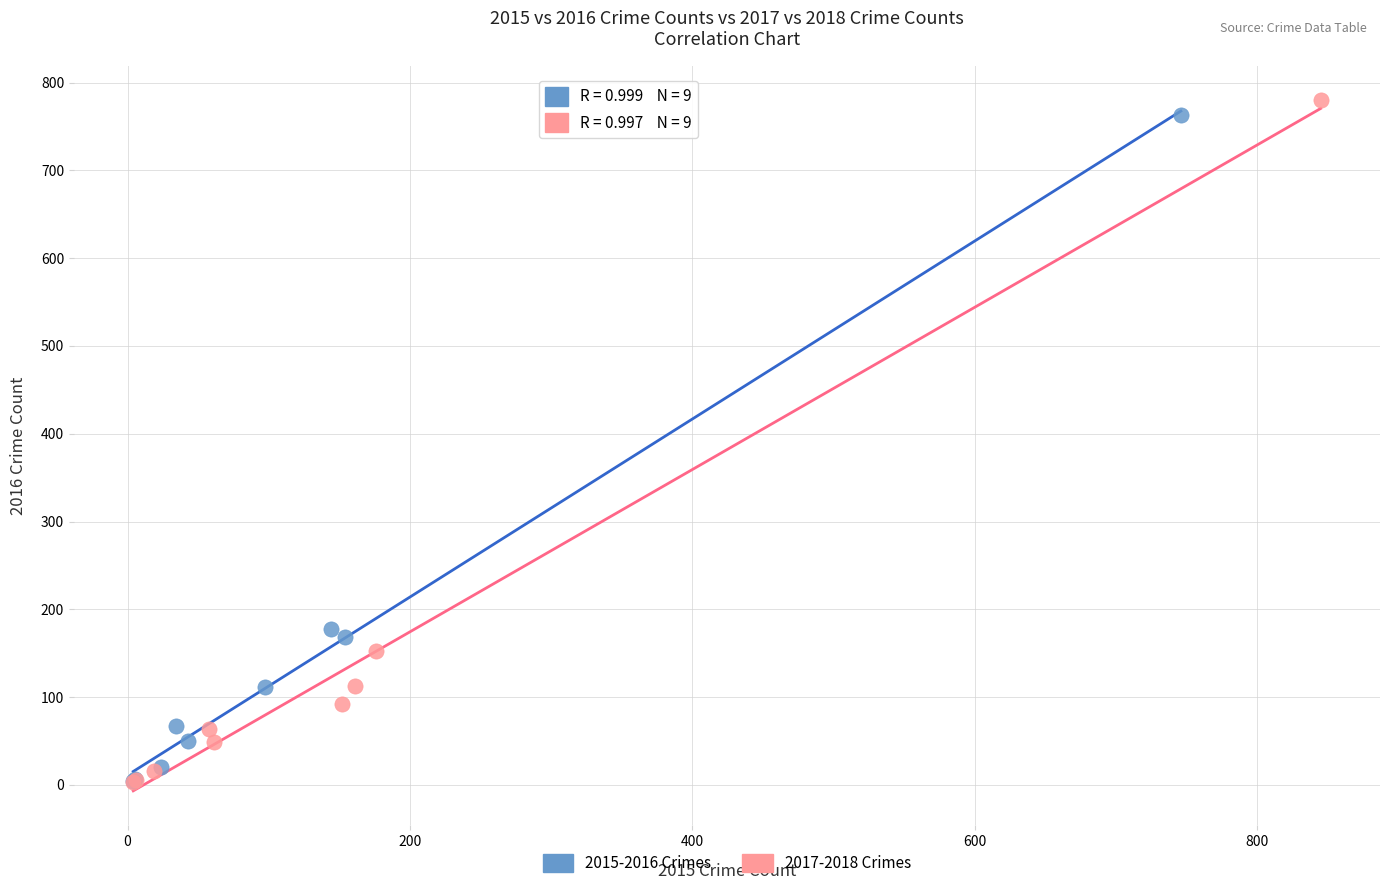

Which series has the widest spread of Y values?

2017-2018 Crimes